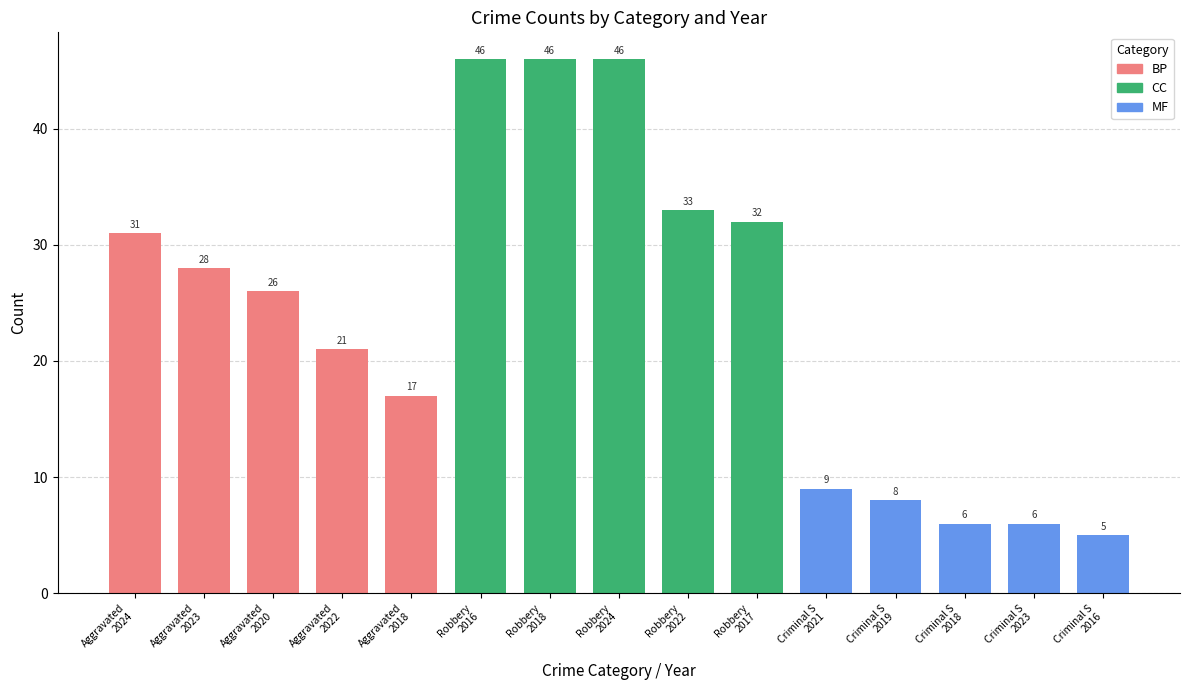

What is the greatest value displayed?

46